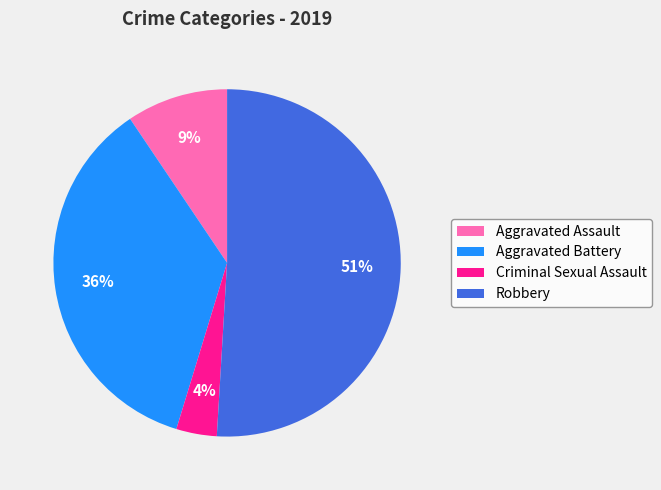

To the nearest percent, what is the average slice percentage?

25%